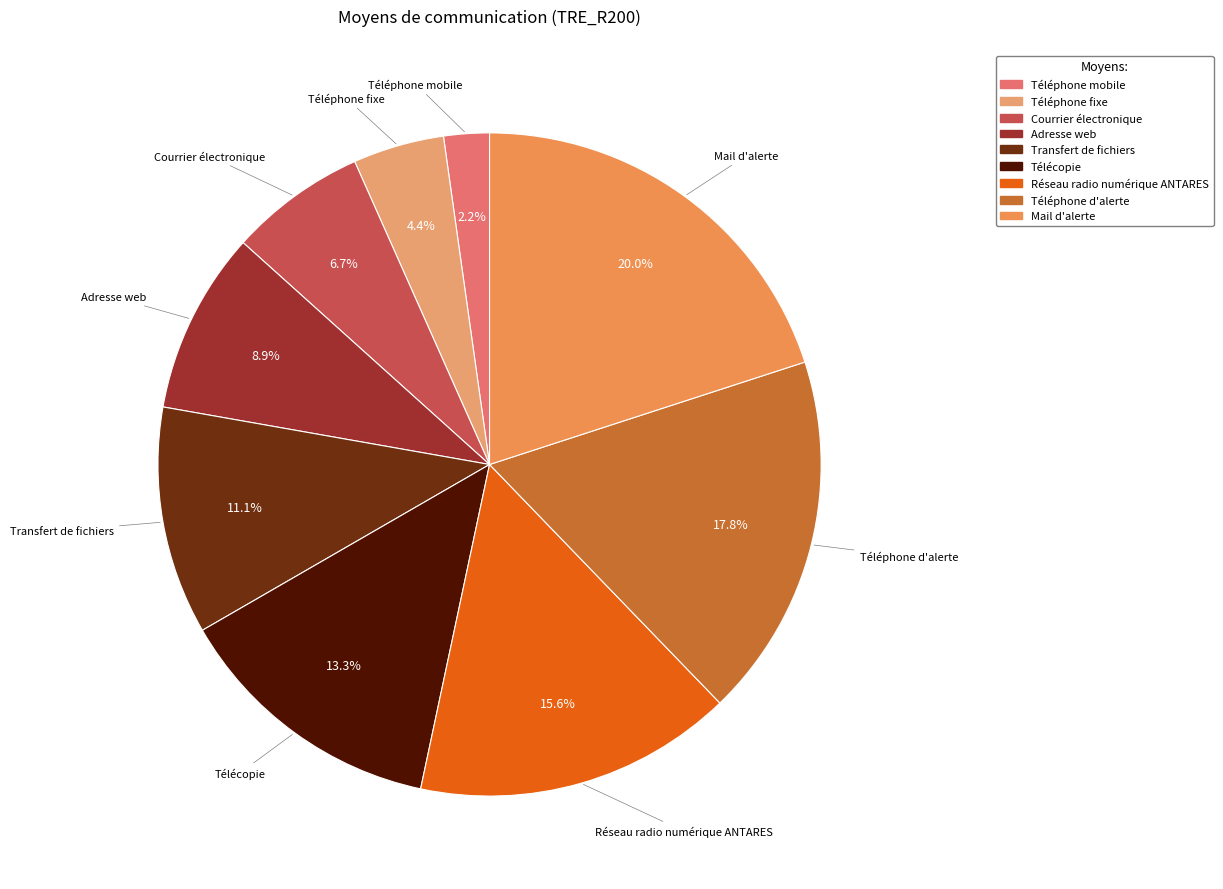

Combined, what portion of the pie is Téléphone mobile and Mail d'alerte?

22.2%